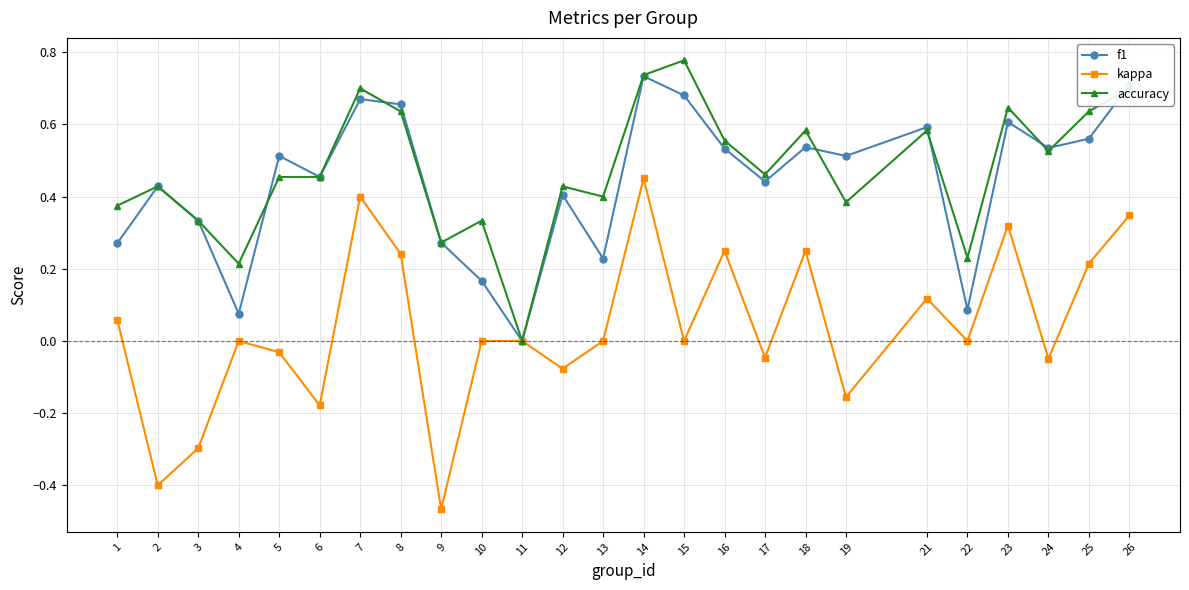

At which category does f1 reach its first local peak?

2